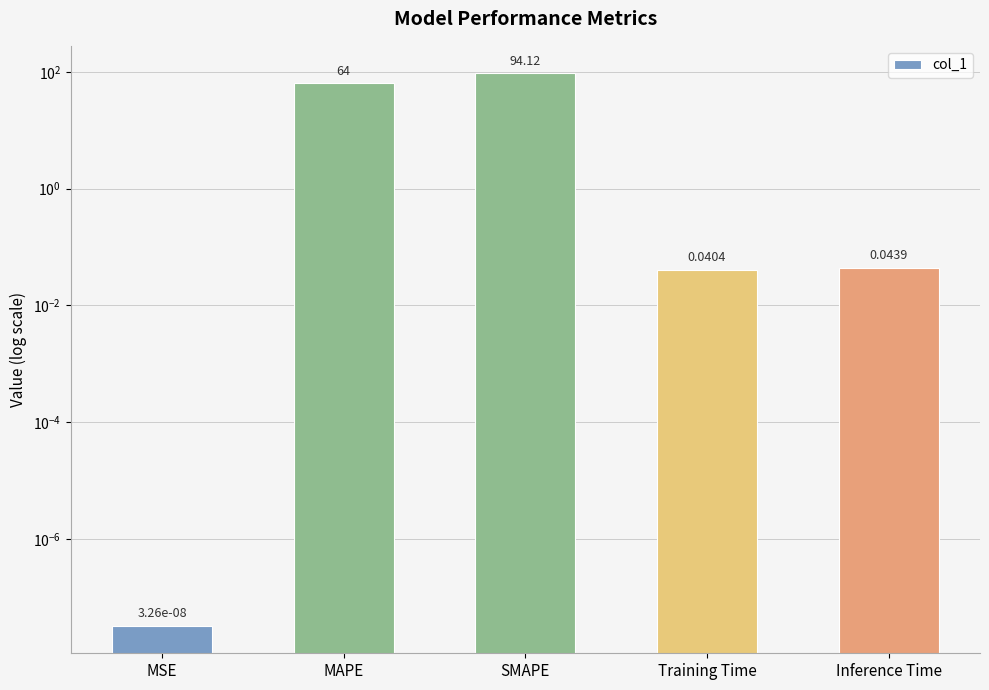

What is the difference between the values at MAPE and MSE?

64.0